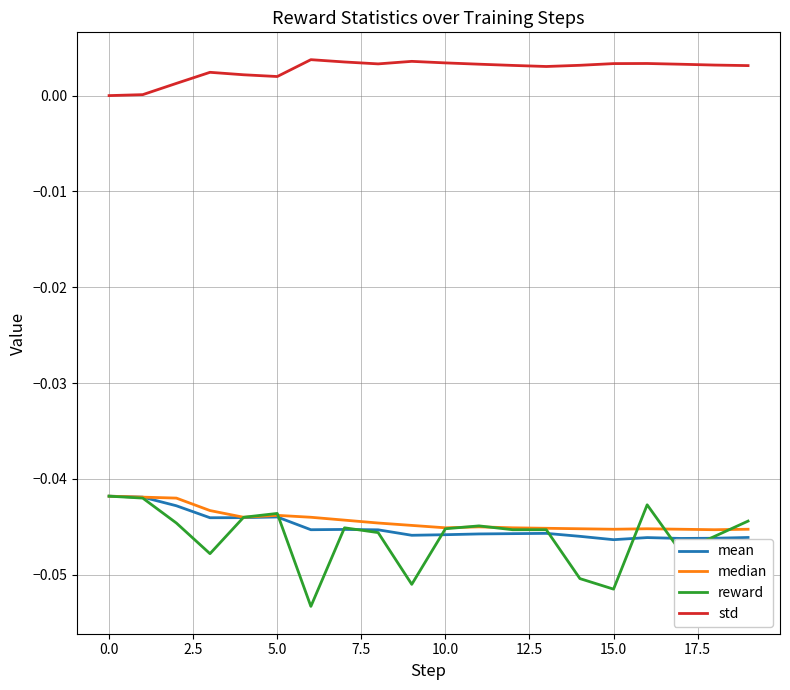

Which series has the widest spread of values?

reward